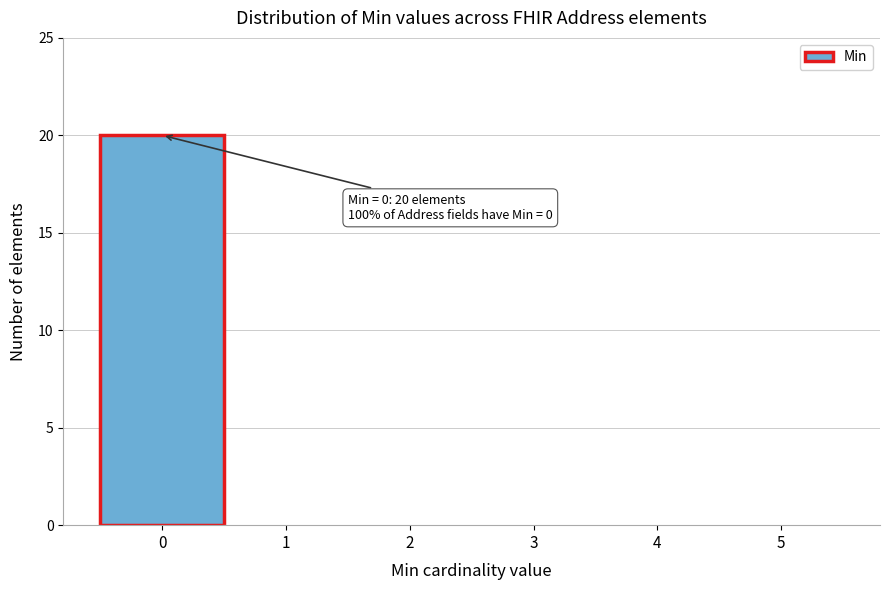

Over which range of the x-axis is the bar tallest?

-0.5 to 0.5